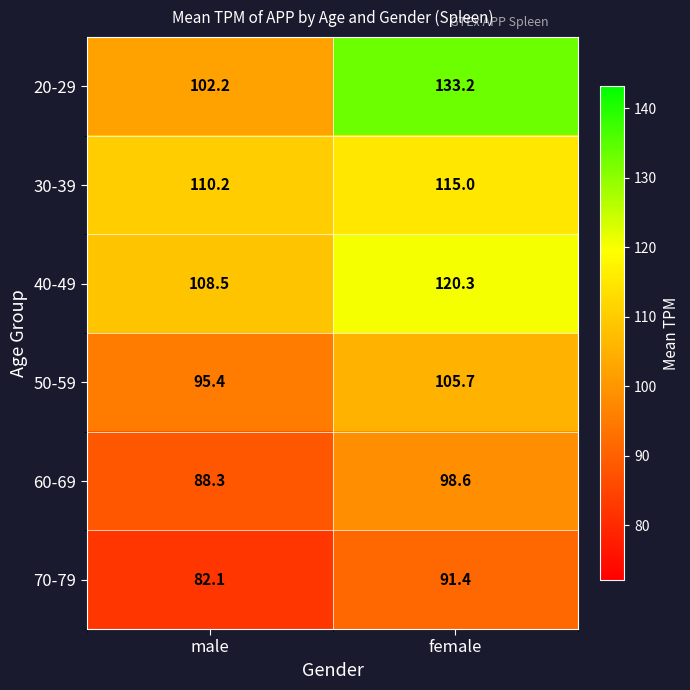

Reading left to right, transcribe all the data shown in this chart.

20-29: 102.2	133.2
30-39: 110.2	115.0
40-49: 108.5	120.3
50-59: 95.4	105.7
60-69: 88.3	98.6
70-79: 82.1	91.4